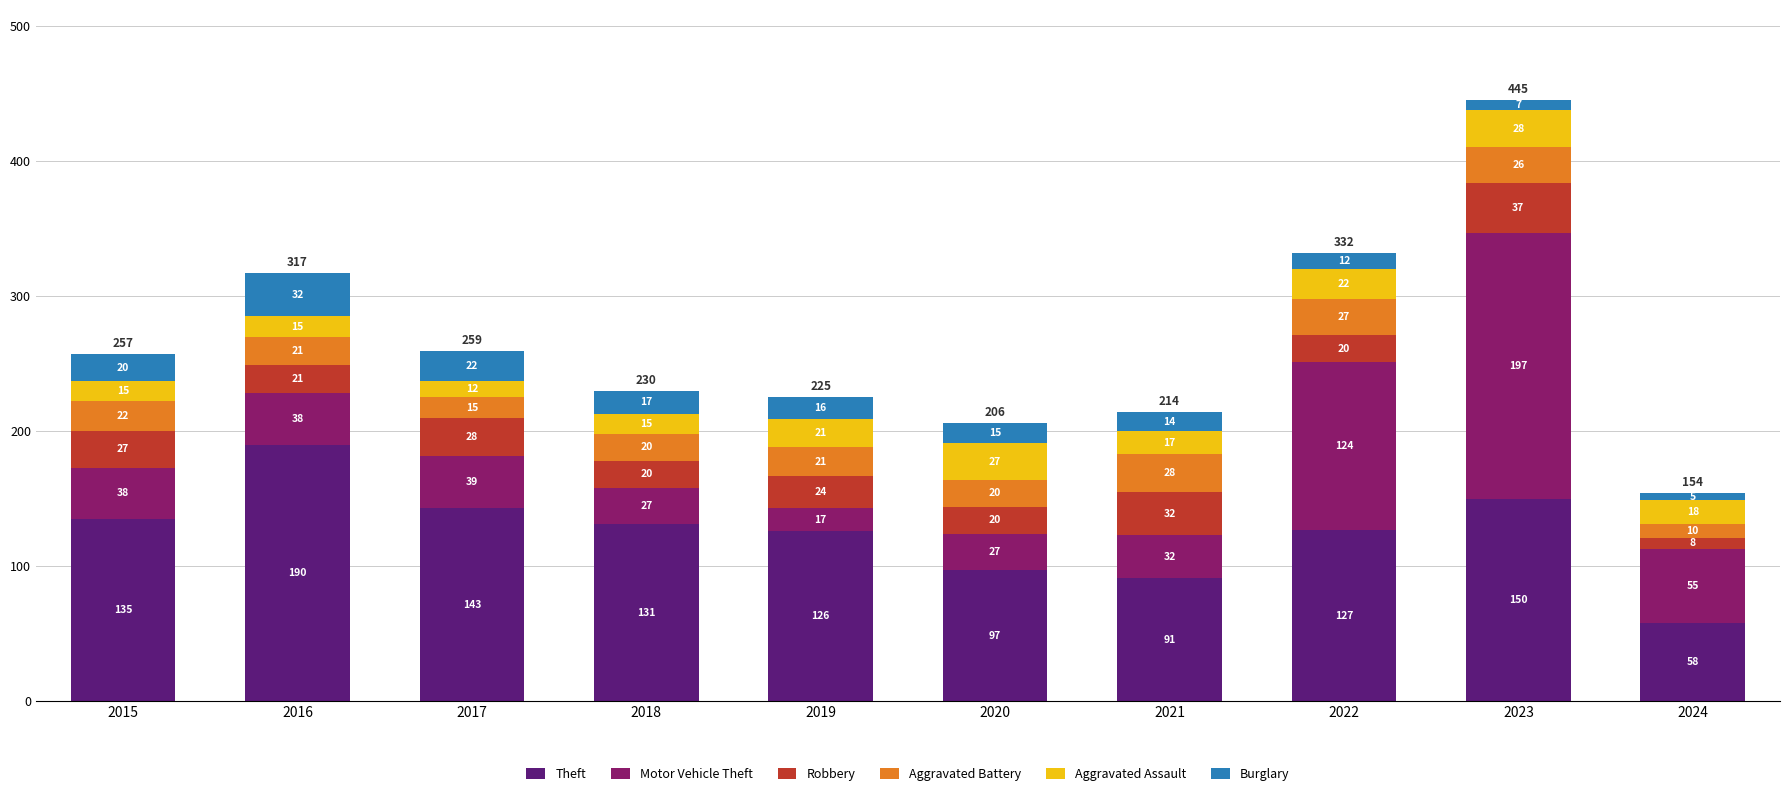

Reading left to right, transcribe the values for Theft.

135	190	143	131	126	97	91	127	150	58